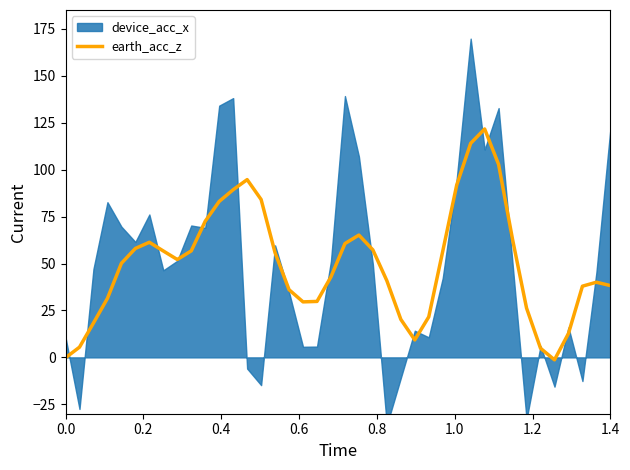

What is the highest value of the earth_acc_z series?

121.6